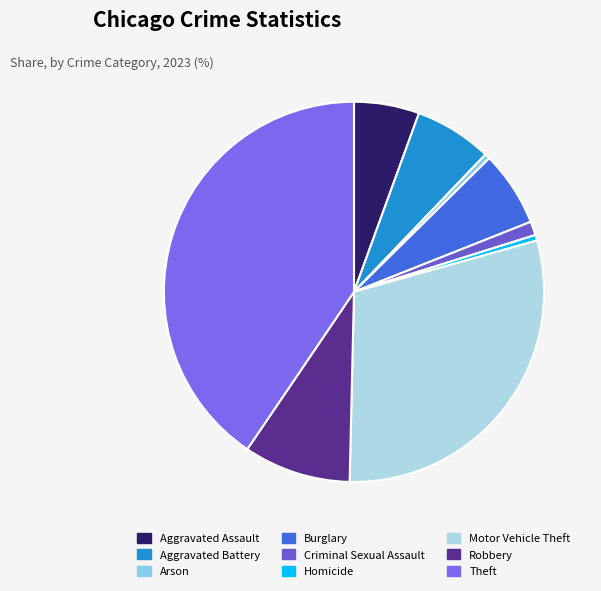

To the nearest percent, what is the average slice percentage?

11%